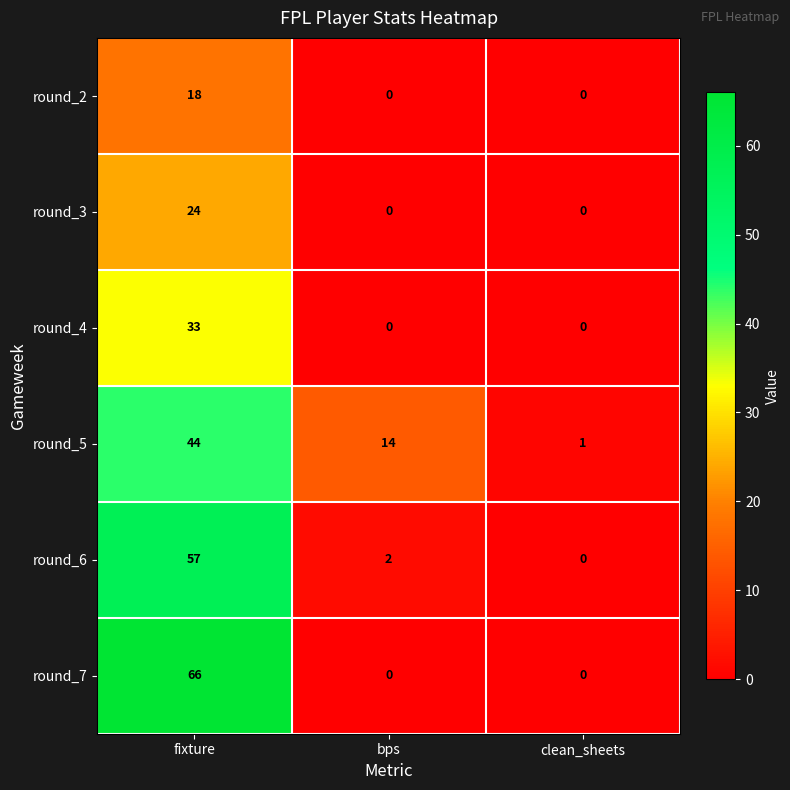

Which series has the largest total across all categories?

round_7